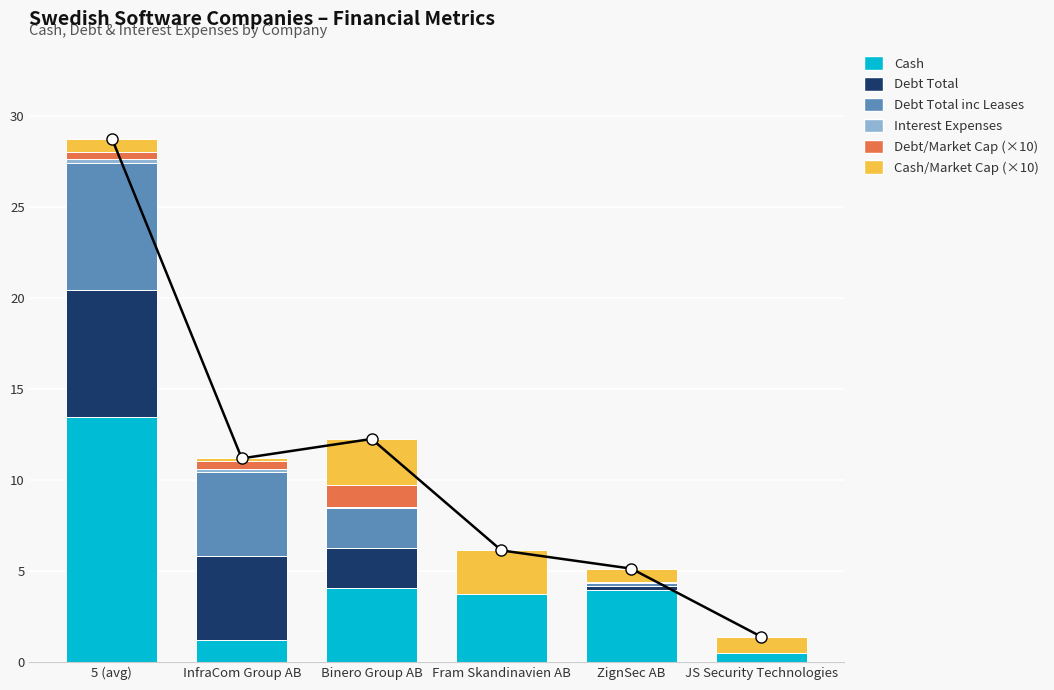

Rank the series at 5 (avg) from lowest to highest value.

Interest Expenses, Debt/Market Cap (×10), Cash/Market Cap (×10), Debt Total, Debt Total inc Leases, Cash